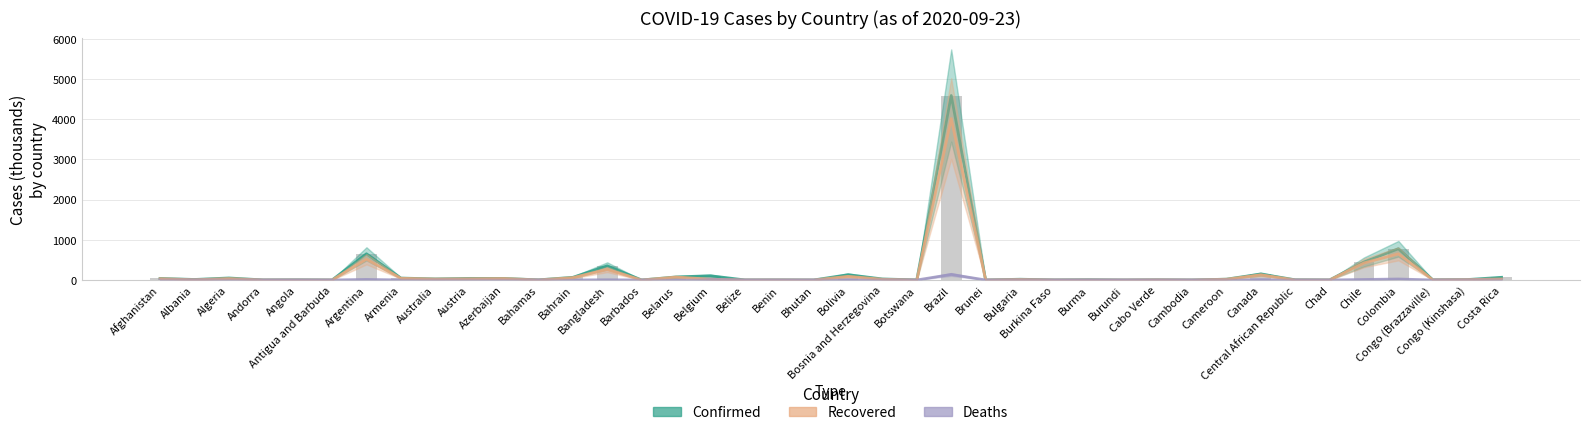

Reading left to right, extract all data points from this chart.

Confirmed: Afghanistan=39.1	Albania=12.7	Algeria=50.2	Andorra=1.7	Angola=4.2	Antigua and Barbuda=0.1	Argentina=652.2	Armenia=47.9	Australia=27.0	Austria=40.0	Azerbaijan=39.4	Bahamas=3.5	Bahrain=66.4	Bangladesh=352.2	Barbados=0.2	Belarus=76.1	Belgium=105.2	Belize=1.6	Benin=2.3	Bhutan=0.3	Bolivia=131.5	Bosnia and Herzegovina=25.7	Botswana=2.6	Brazil=4591.4	Brunei=0.1	Bulgaria=19.1	Burkina Faso=1.9	Burma=7.0	Burundi=0.5	Cabo Verde=5.3	Cambodia=0.3	Cameroon=20.6	Canada=148.9	Central African Republic=4.8	Chad=1.2	Chile=448.5	Colombia=777.5	Congo (Brazzaville)=5.0	Congo (Kinshasa)=10.5	Costa Rica=66.7
Recovered: Afghanistan=32.6	Albania=7.0	Algeria=35.3	Andorra=1.2	Angola=1.5	Antigua and Barbuda=0.1	Argentina=517.2	Armenia=43.0	Australia=24.4	Austria=30.9	Azerbaijan=36.9	Bahamas=1.9	Bahrain=59.4	Bangladesh=260.8	Barbados=0.2	Belarus=73.4	Belgium=19.0	Belize=1.0	Benin=2.0	Bhutan=0.2	Bolivia=90.9	Bosnia and Herzegovina=18.4	Botswana=0.6	Brazil=4016.8	Brunei=0.1	Bulgaria=13.7	Burkina Faso=1.3	Burma=2.0	Burundi=0.5	Cabo Verde=4.7	Cambodia=0.3	Cameroon=19.1	Canada=128.9	Central African Republic=1.8	Chad=1.0	Chile=423.2	Colombia=650.8	Congo (Brazzaville)=3.9	Congo (Kinshasa)=10.0	Costa Rica=25.7
Deaths: Afghanistan=1.4	Albania=0.4	Algeria=1.7	Andorra=0.1	Angola=0.2	Antigua and Barbuda=0.0	Argentina=14.0	Armenia=0.9	Australia=0.9	Austria=0.8	Azerbaijan=0.6	Bahamas=0.1	Bahrain=0.2	Bangladesh=5.0	Barbados=0.0	Belarus=0.8	Belgium=10.0	Belize=0.0	Benin=0.0	Bhutan=0.0	Bolivia=7.7	Bosnia and Herzegovina=0.8	Botswana=0.0	Brazil=138.1	Brunei=0.0	Bulgaria=0.8	Burkina Faso=0.1	Burma=0.1	Burundi=0.0	Cabo Verde=0.1	Cambodia=0.0	Cameroon=0.4	Canada=9.3	Central African Republic=0.1	Chad=0.1	Chile=12.3	Colombia=24.6	Congo (Brazzaville)=0.1	Congo (Kinshasa)=0.3	Costa Rica=0.8